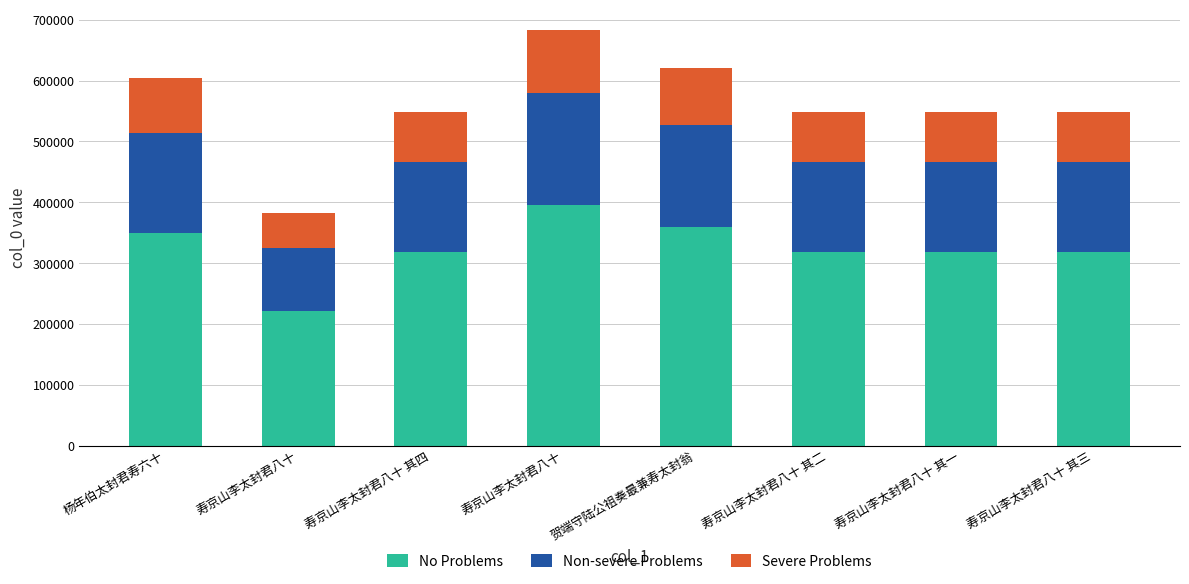

What are all the series names shown in the legend?

No Problems, Non-severe Problems, Severe Problems